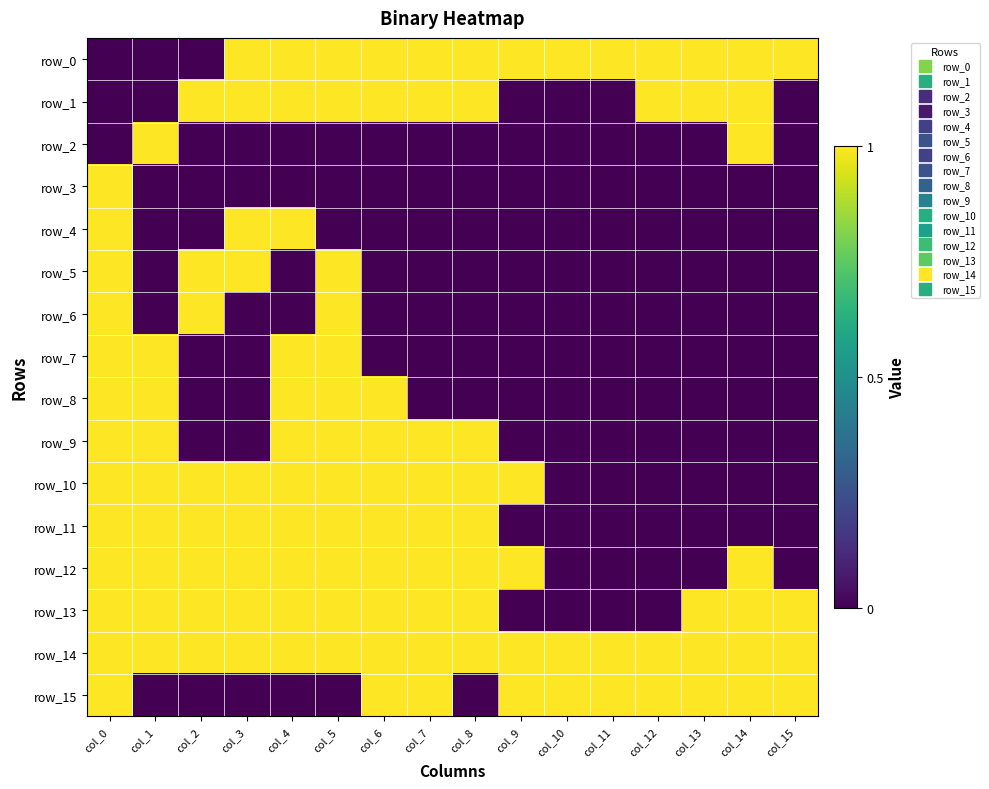

What is the sum of all row_13 values?

12